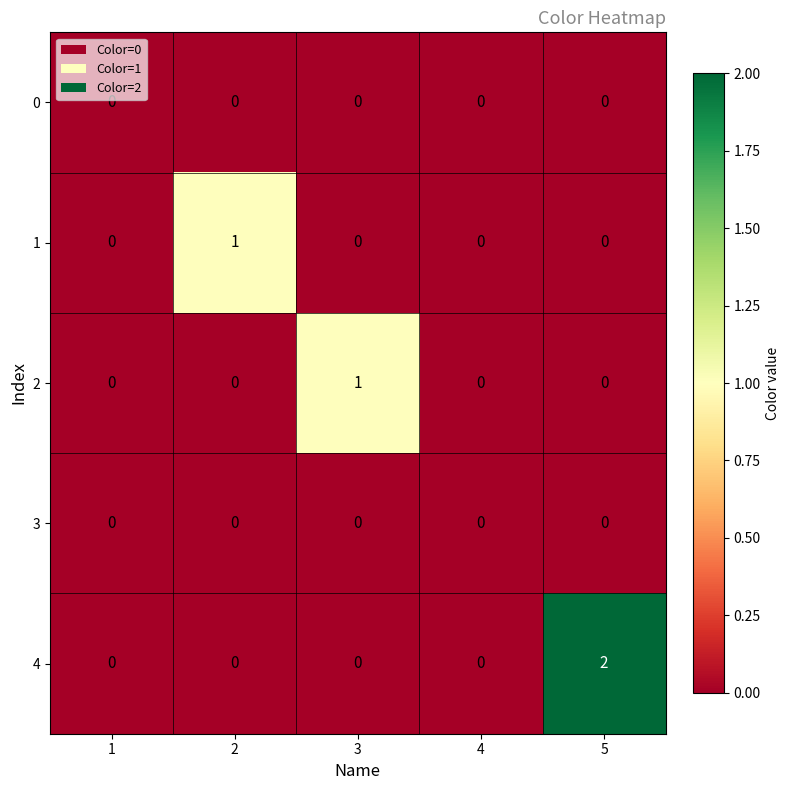

Which series has the largest total across all categories?

4